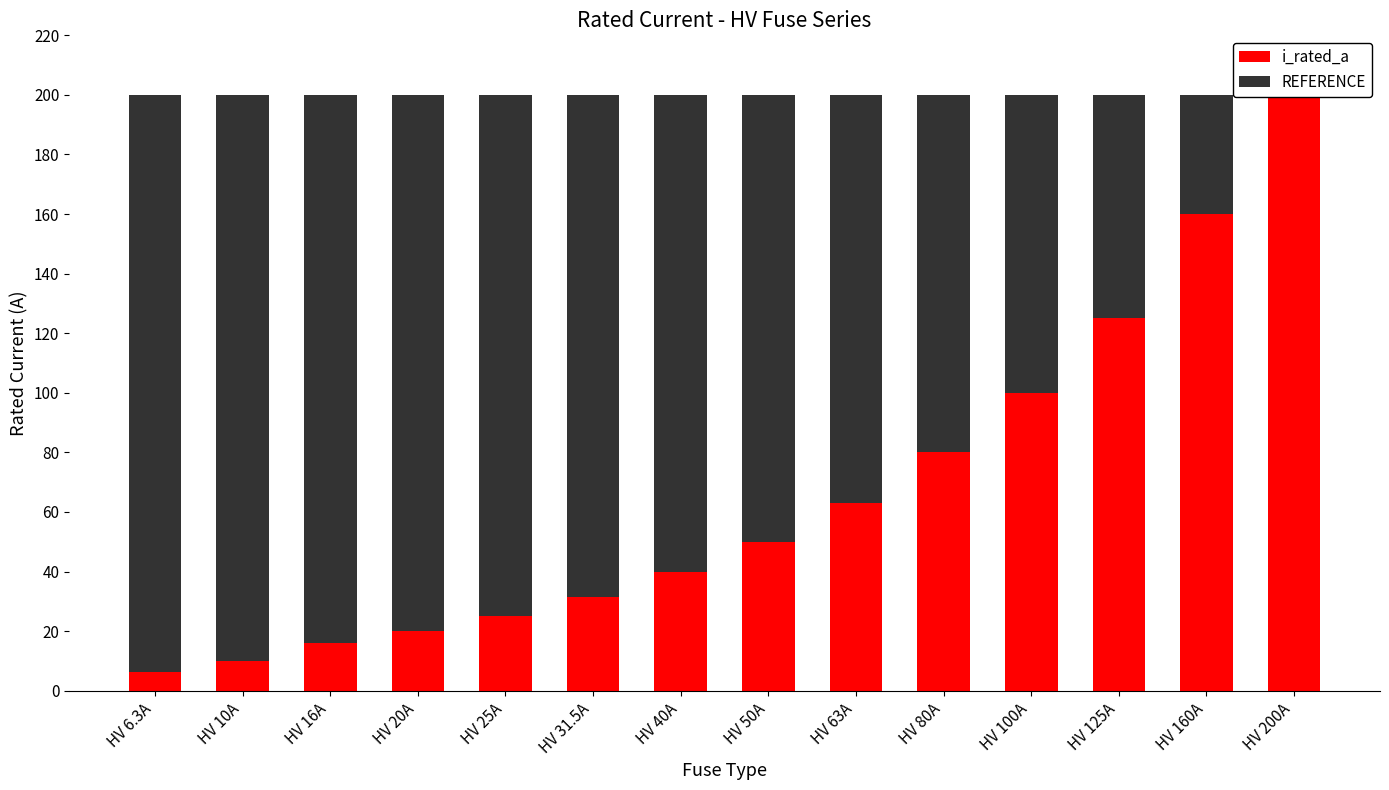

What is the highest value of the i_rated_a series?

200.0